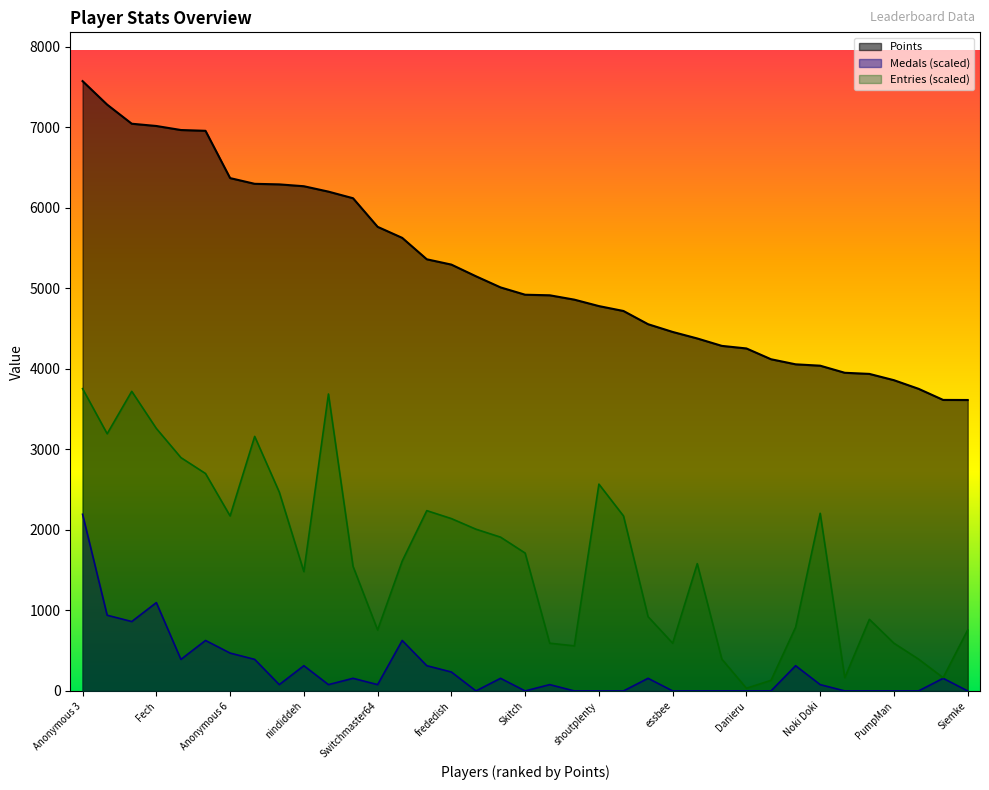

At which category is the sum across all series the highest?

Anonymous 3